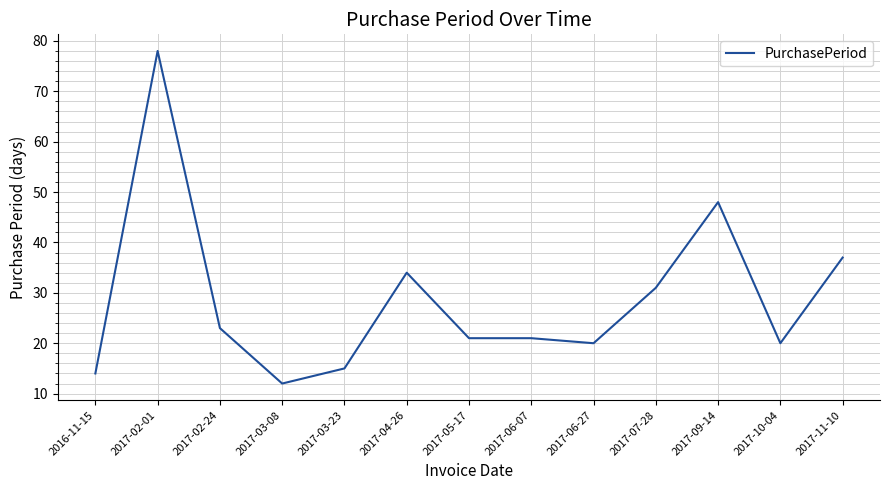

The value at 2017-06-27 is 29. True or false?

False